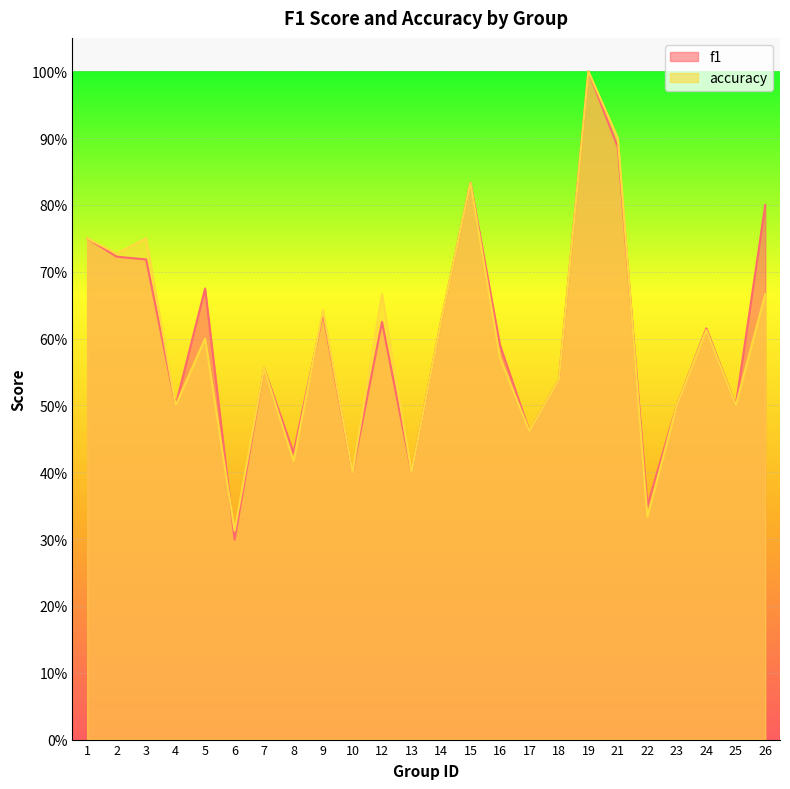

In f1, how many points are lower than both neighbors (excluding endpoints)?

8